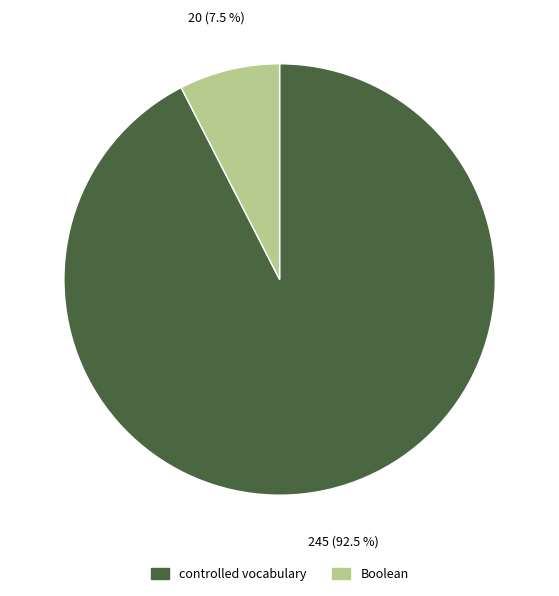

What percentage do controlled vocabulary and Boolean together represent?

100.0%